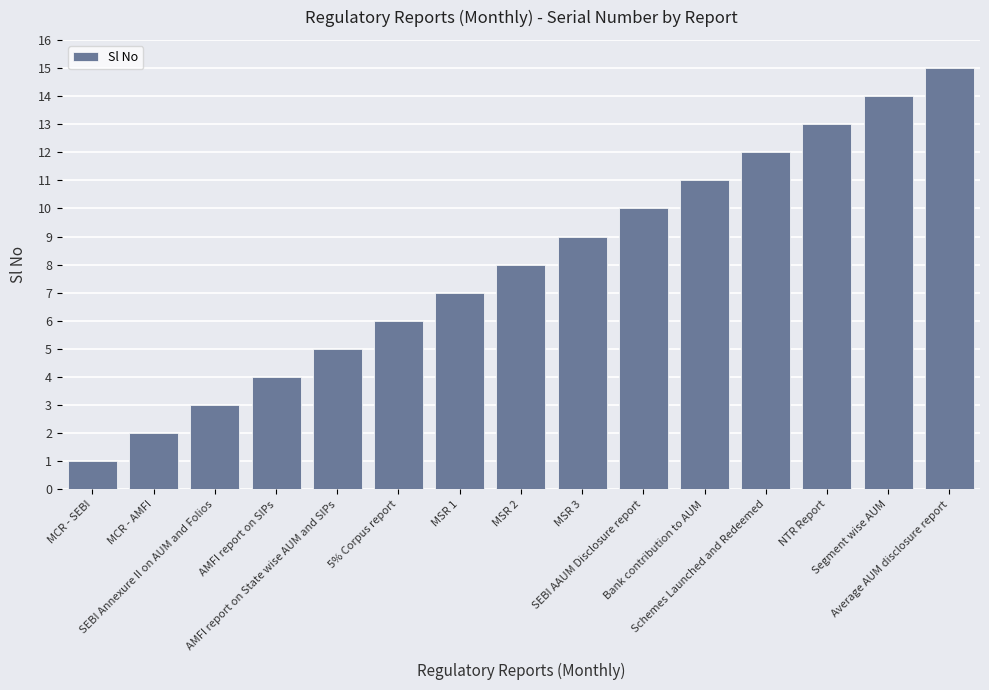

What is the difference between the values at MSR 2 and Segment wise AUM?

6